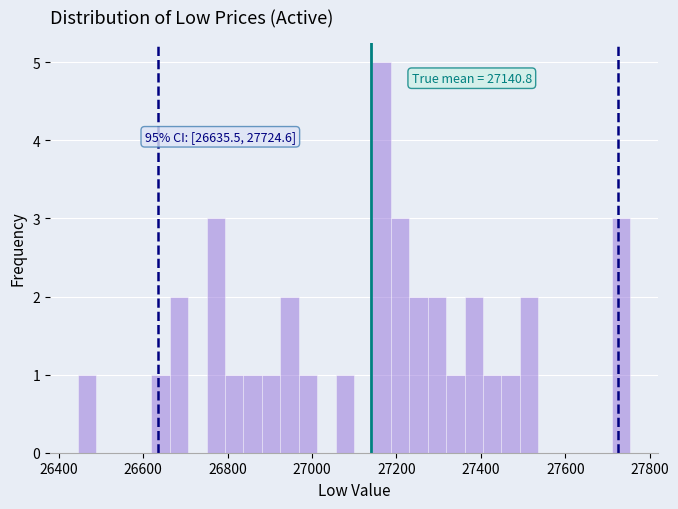

Read against the x-axis, roughly where is the centre of the tallest bar?

27160